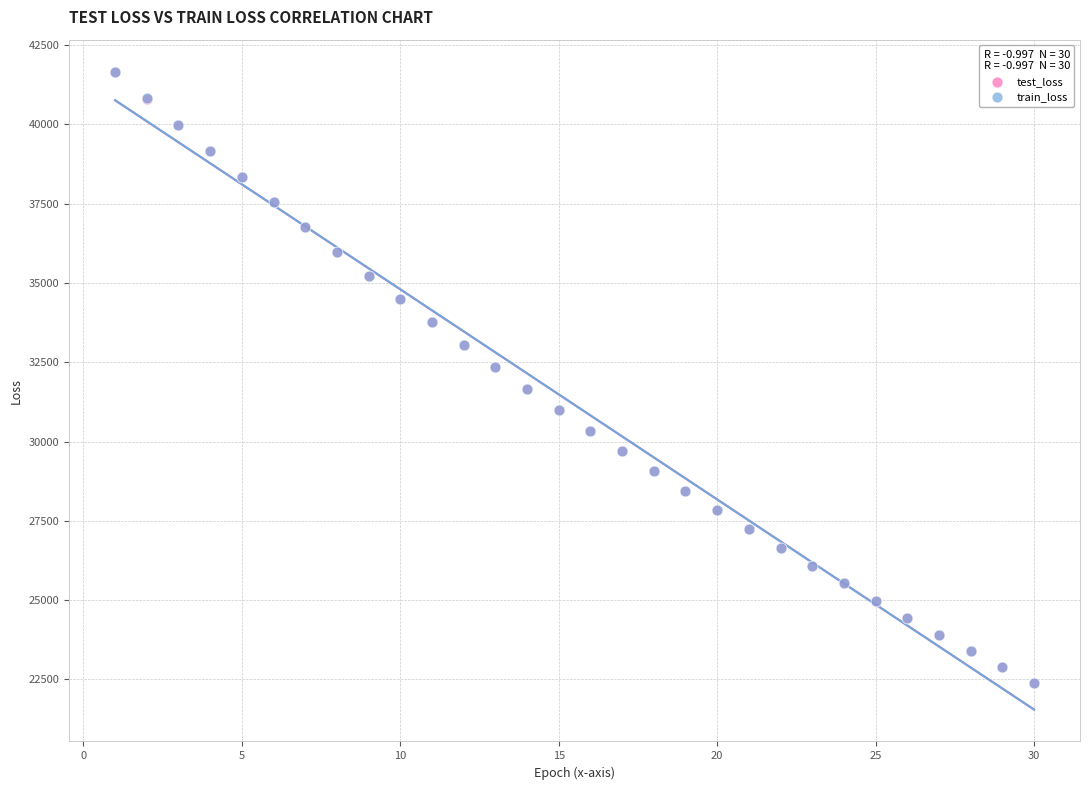

What are all the series names shown in the legend?

test_loss, train_loss